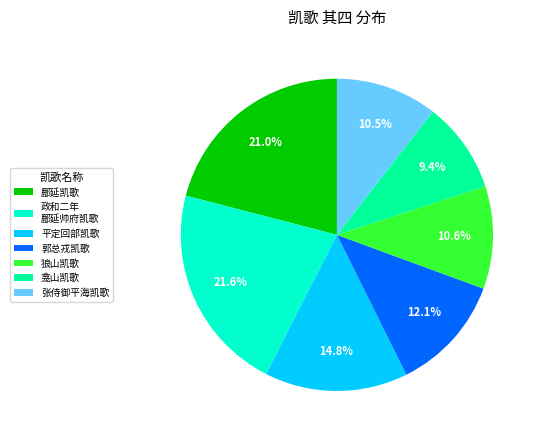

How many slices are in this pie chart?

7